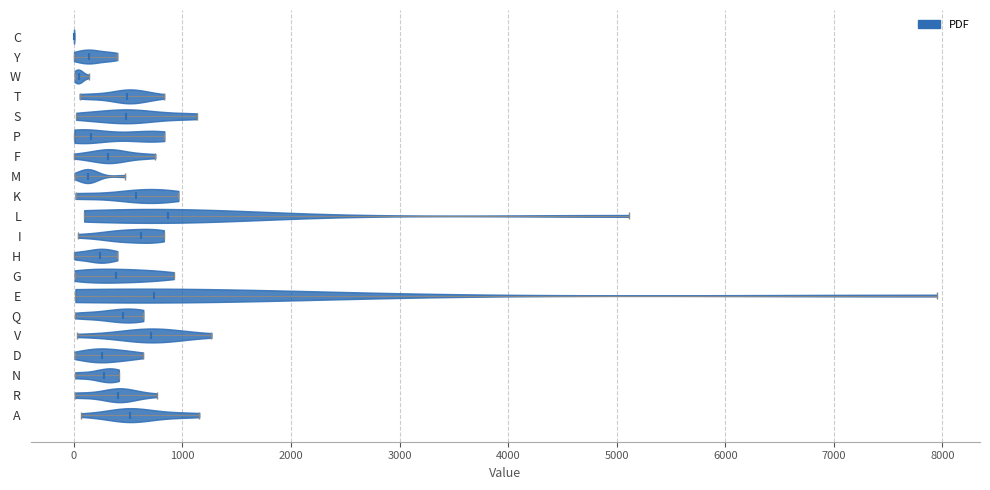

Reading bottom to top, read every violin against the x-axis: where its median line is, and the lowest and highest points it reaches. The values are not printed on the chart, so give them approximately, as read against the axis.

A: median line 500, lowest point 100, highest point 1200
R: median line 400, lowest point 0, highest point 800
N: median line 300, lowest point 0, highest point 400
D: median line 300, lowest point 0, highest point 600
V: median line 700, lowest point 0, highest point 1300
Q: median line 500, lowest point 0, highest point 600
E: median line 700, lowest point 0, highest point 7900
G: median line 400, lowest point 0, highest point 900
H: median line 200, lowest point 0, highest point 400
I: median line 600, lowest point 0, highest point 800
L: median line 900, lowest point 100, highest point 5100
K: median line 600, lowest point 0, highest point 1000
M: median line 100, lowest point 0, highest point 500
F: median line 300, lowest point 0, highest point 800
P: median line 200, lowest point 0, highest point 800
S: median line 500, lowest point 0, highest point 1100
T: median line 500, lowest point 100, highest point 800
W: median line 0, lowest point 0, highest point 100
Y: median line 100, lowest point 0, highest point 400
C: median line 0, lowest point 0, highest point 0